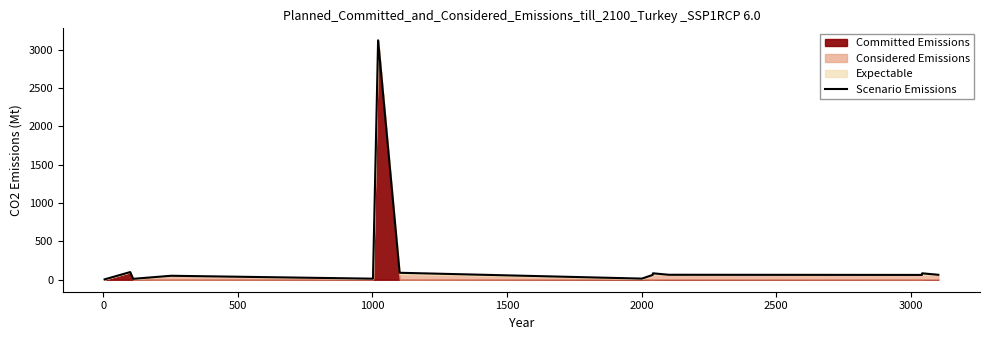

How many data points are above 60?

12